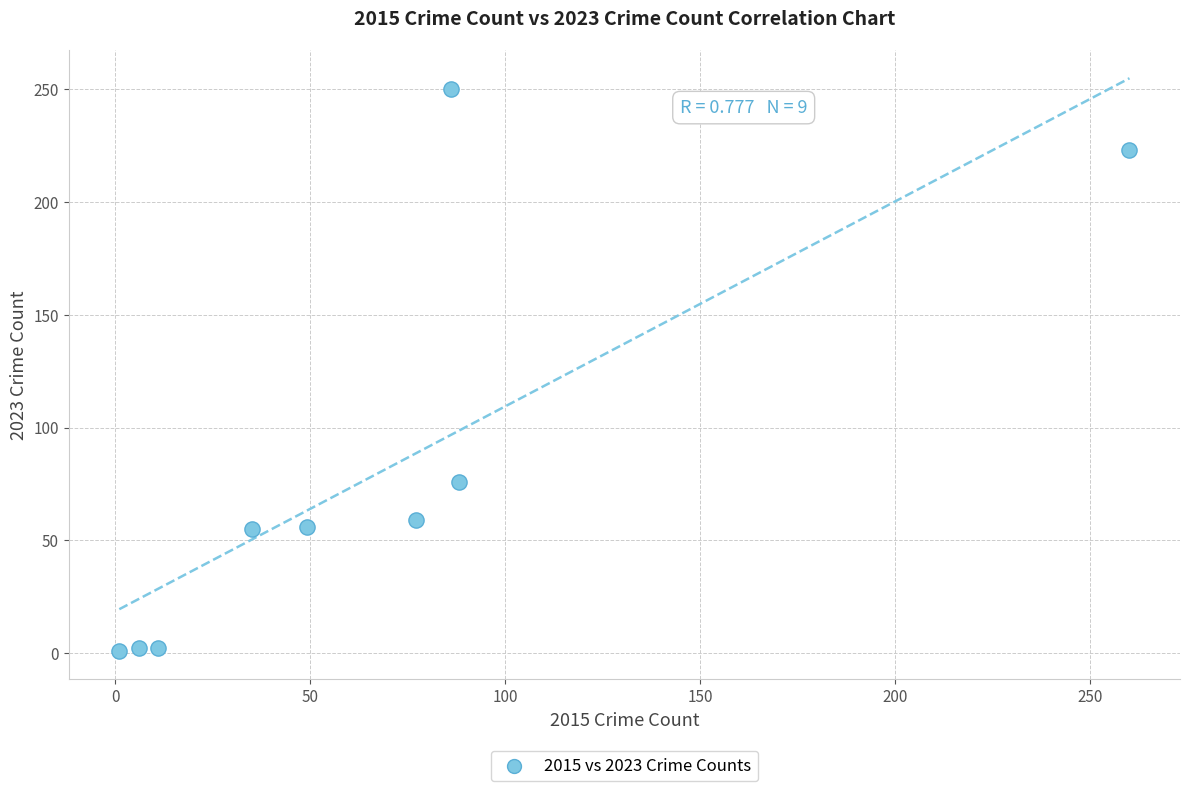

What is the range of Y values (max minus min)?

249